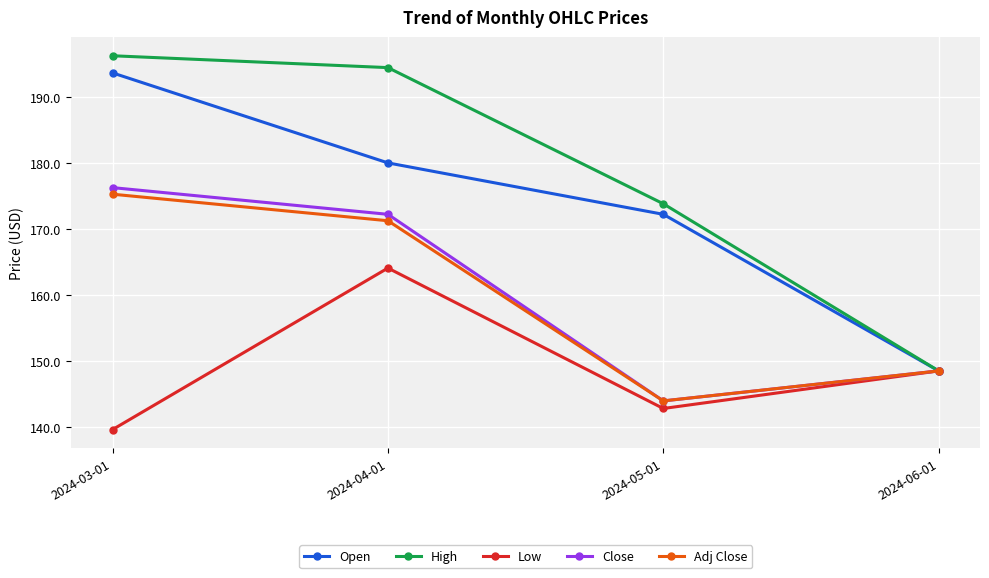

What are all the series names shown in the legend?

Open, High, Low, Close, Adj Close